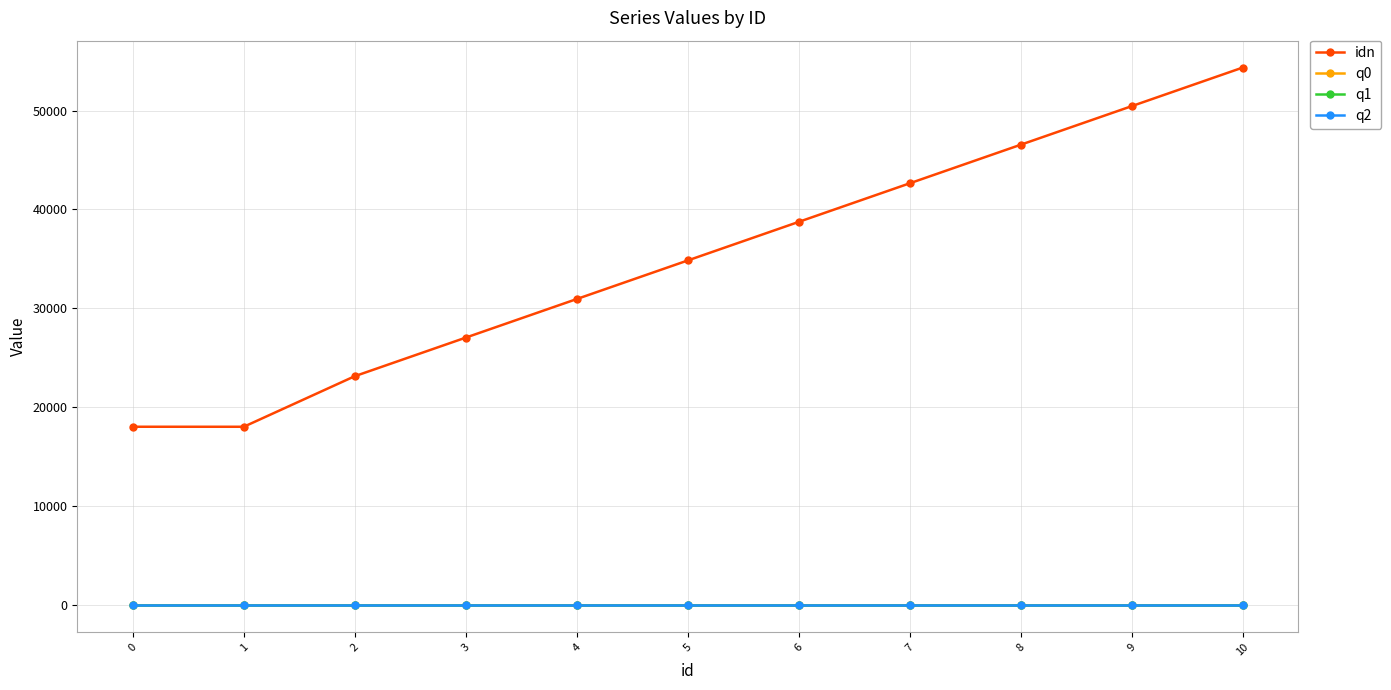

What is the value of the q1 point at the 5th from the left?

-10